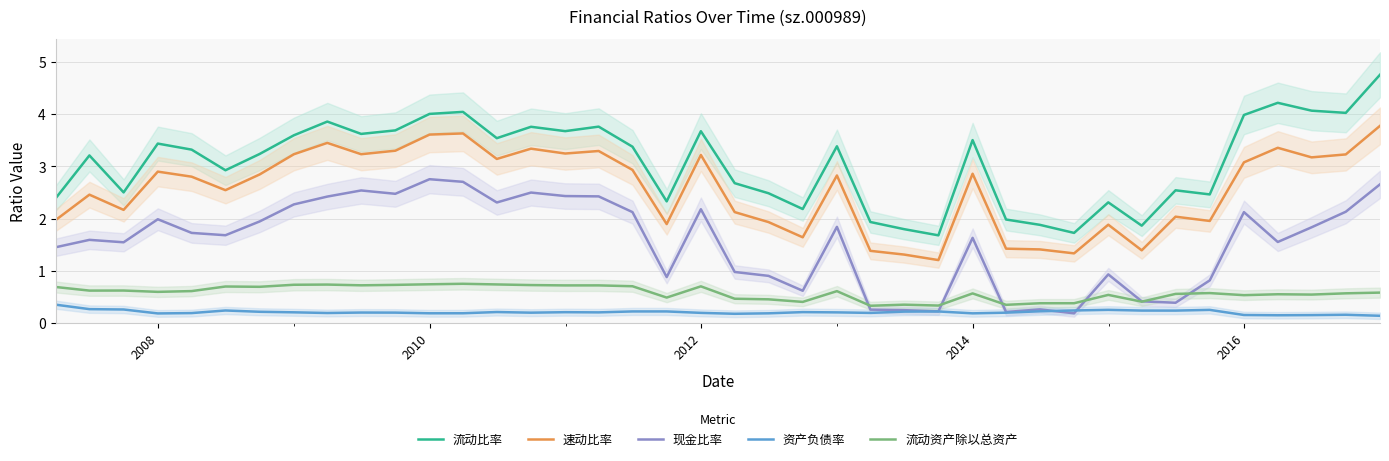

At how many categories does at least one series exceed 2?

33